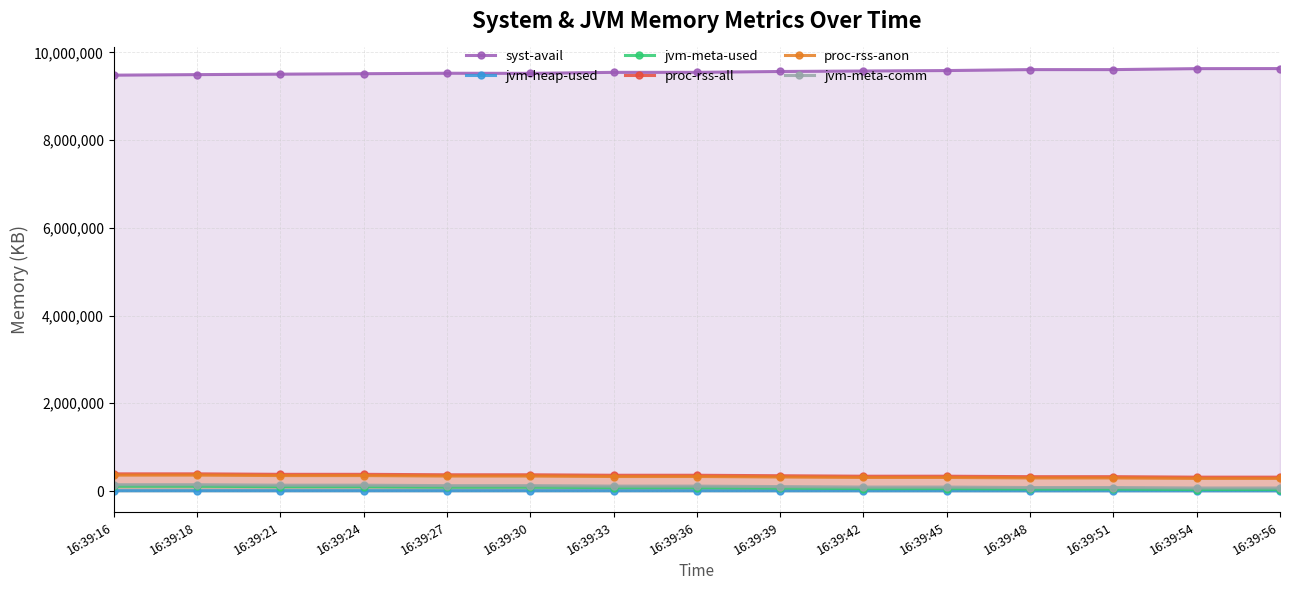

Reading left to right, extract all data points from this chart.

syst-avail: 9480116	9492280	9502888	9513244	9523588	9521108	9544076	9544428	9563680	9574604	9585072	9606500	9606512	9628732	9630264
jvm-heap-used: 7302	7319	7119	7135	6935	6951	6767	6767	6343	6096	6112	5548	5548	5364	5364
jvm-meta-used: 109307	109307	98548	98548	87789	87789	77031	77031	66258	55494	55494	44736	44736	33977	33977
proc-rss-all: 391732	391732	380920	380920	370316	370316	359576	359576	348636	337776	337776	327308	327308	316428	316428
proc-rss-anon: 363100	363100	352288	352288	341684	341684	330944	330944	320004	309144	309144	298676	298676	287796	287796
jvm-meta-comm: 144192	144192	133376	133376	122752	122752	112000	112000	101056	90176	90176	79680	79680	68800	68800